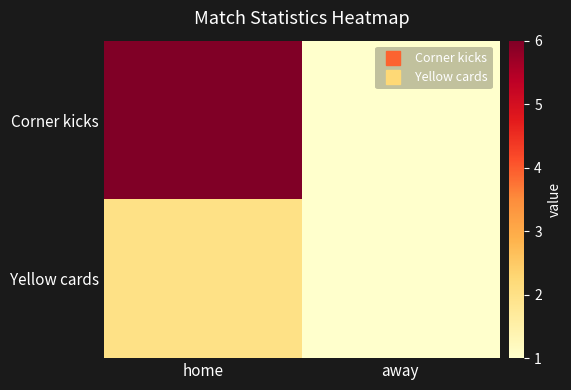

Between away and home, which is larger?

home